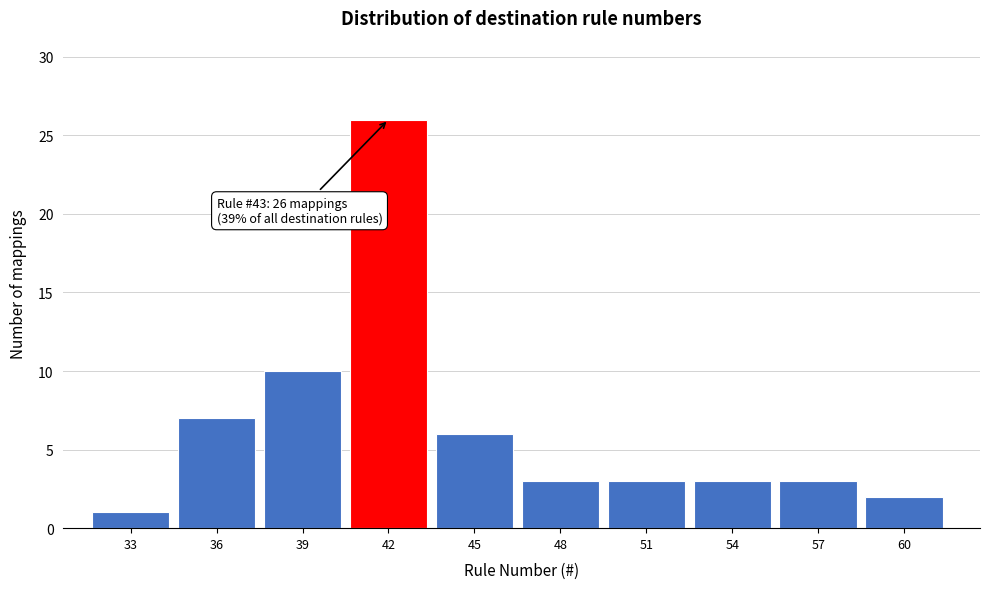

Reading left to right, transcribe all the data shown in this chart.

1	7	10	26	6	3	3	3	3	2